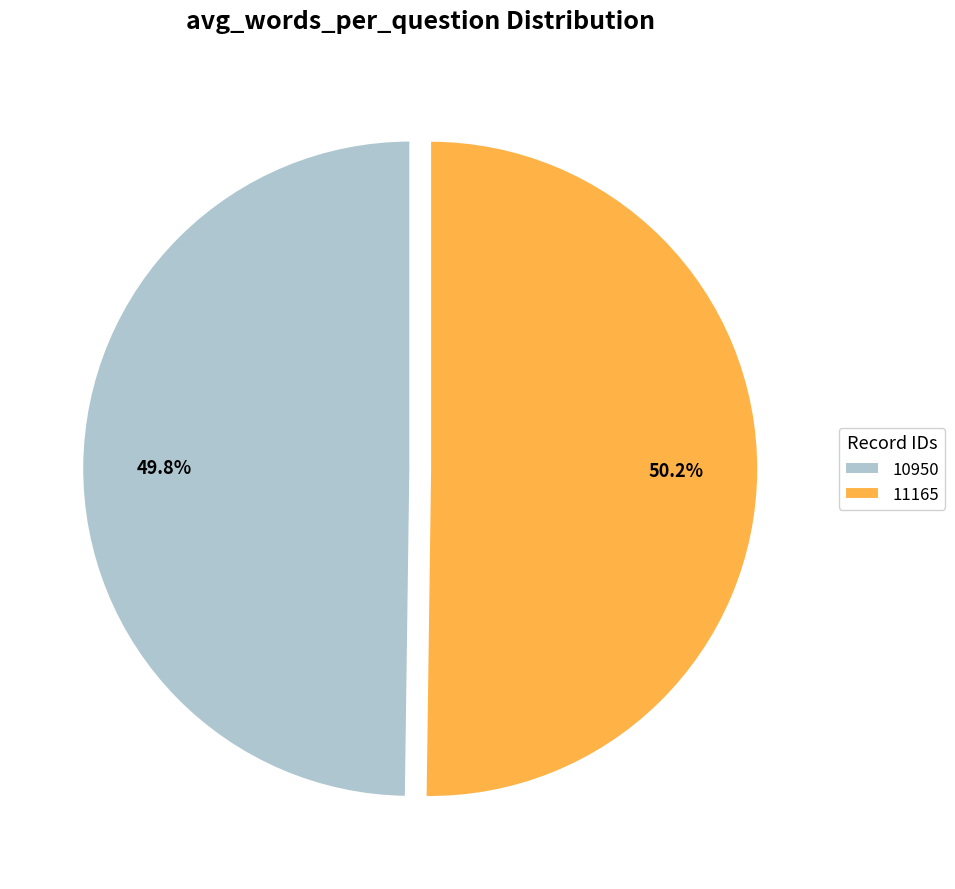

Approximately how many times larger is the value at 10950 compared to 11165?

1.0